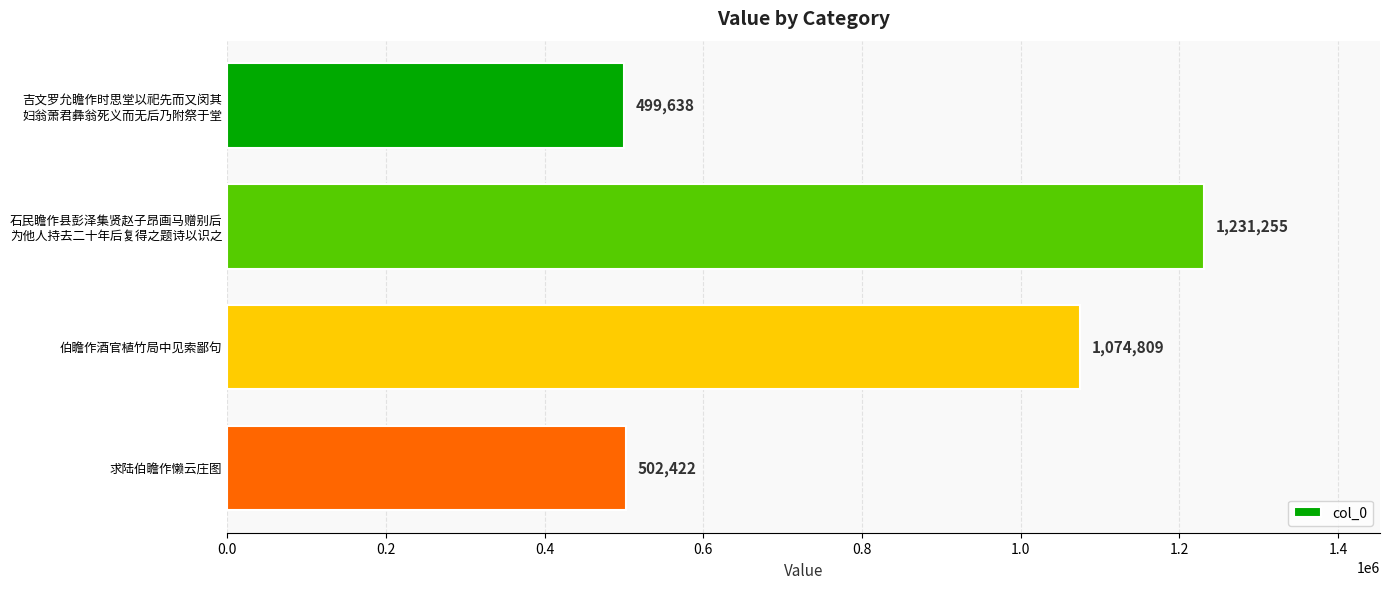

What is the value of the 4th bar from the top?

502422